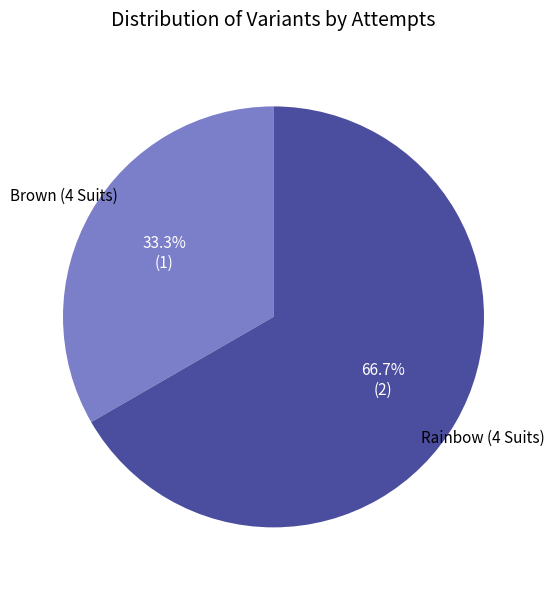

Is it true that Rainbow (4 Suits) is 61% of the pie?

False